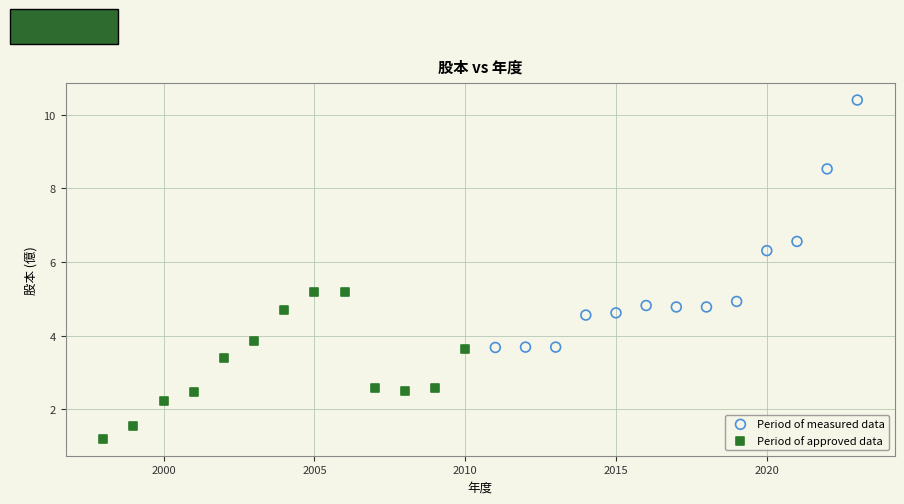

What are all the series names shown in the legend?

Period of measured data, Period of approved data